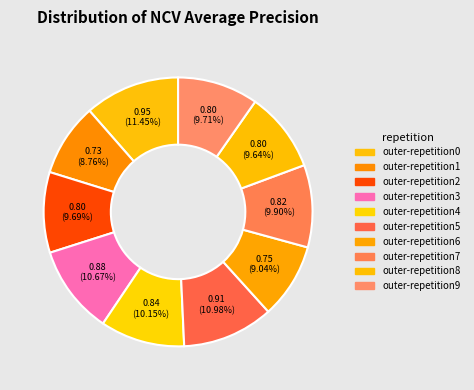

Count the number of slices in the pie.

10